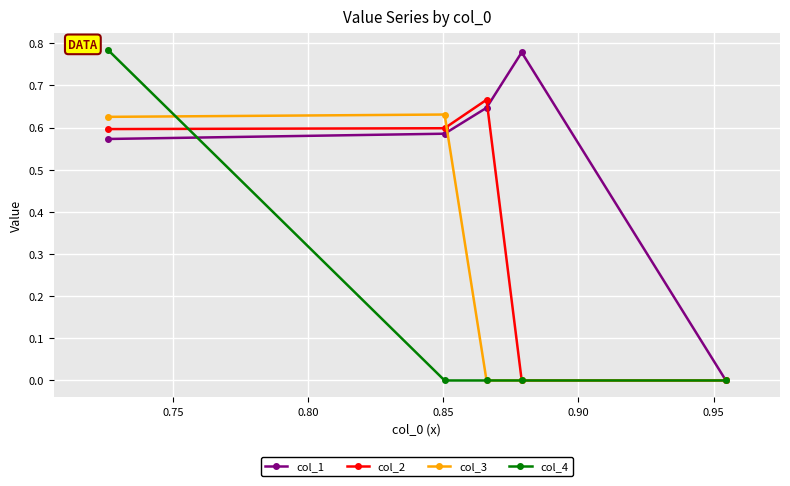

Which series has the largest total across all categories?

col_1